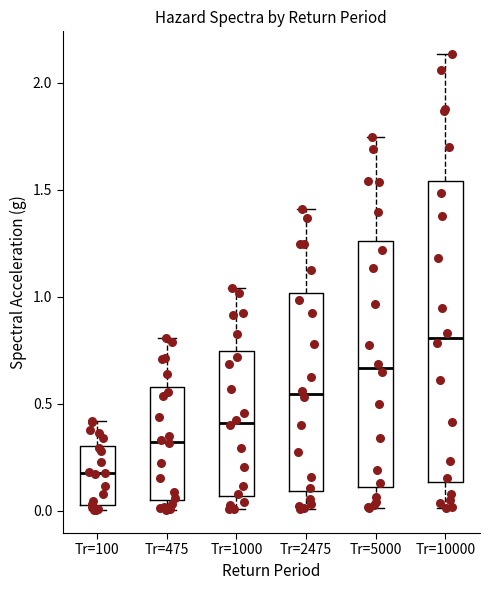

Reading left to right, transcribe this box plot: for each box, give where its median line is, the range the box spans, and where its two whiskers end, as read against the y-axis. The values are not printed on the chart, so give them approximately, as read against the axis.

Tr=100: median 0.15, box 0.05 to 0.30, whiskers 0.00 to 0.40
Tr=475: median 0.30, box 0.05 to 0.60, whiskers 0.00 to 0.80
Tr=1000: median 0.40, box 0.05 to 0.75, whiskers 0.00 to 1.05
Tr=2475: median 0.55, box 0.10 to 1.00, whiskers 0.00 to 1.40
Tr=5000: median 0.65, box 0.10 to 1.25, whiskers 0.00 to 1.75
Tr=10000: median 0.80, box 0.15 to 1.55, whiskers 0.00 to 2.15